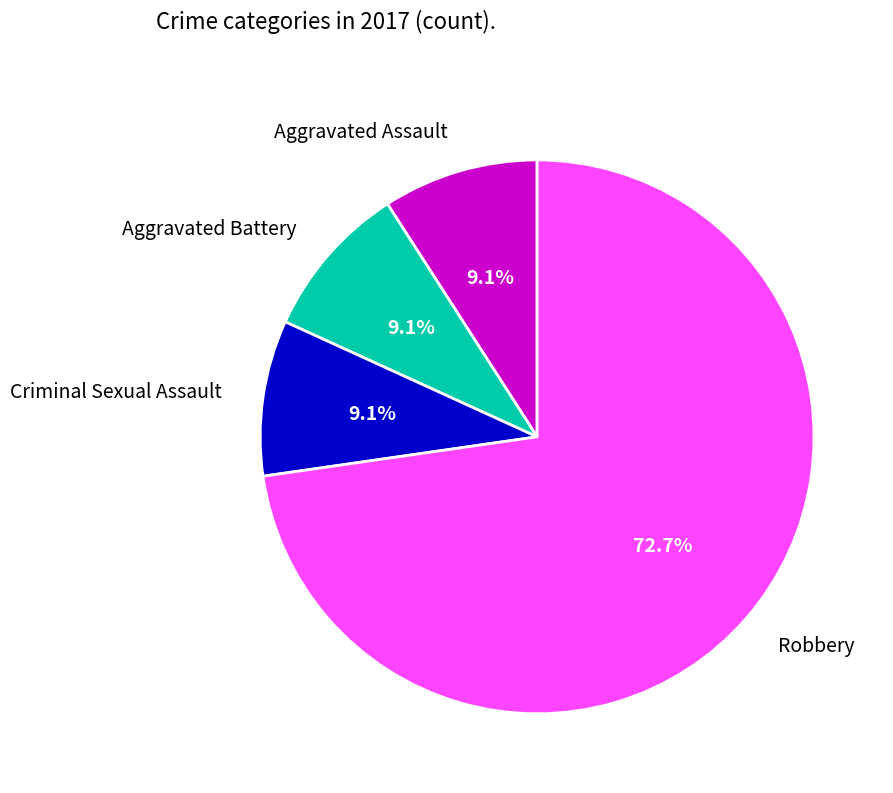

To the nearest percent, what portion does Aggravated Battery represent?

9%